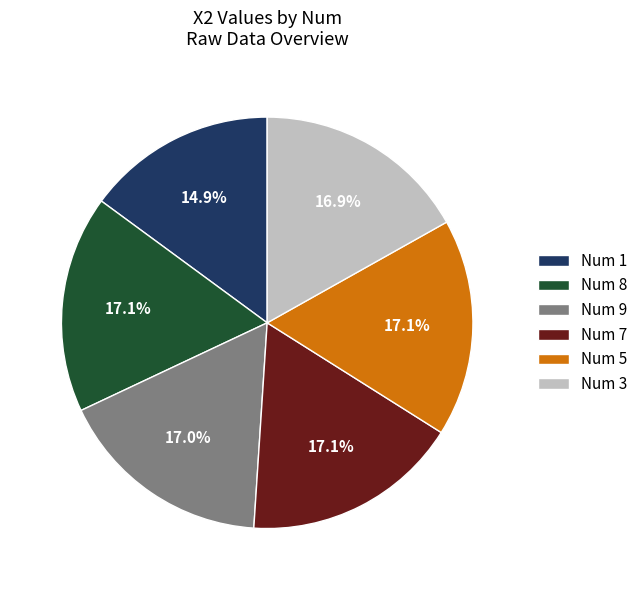

Is there a majority slice in this chart?

No